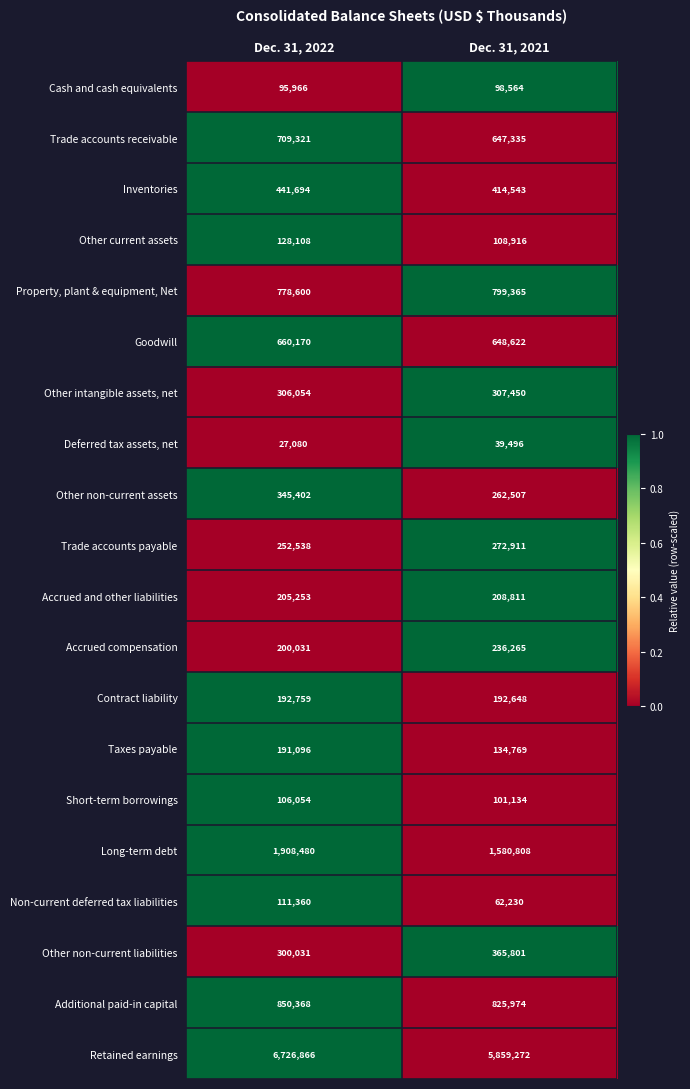

At which category does the chart reach its minimum across all series?

Dec. 31, 2022